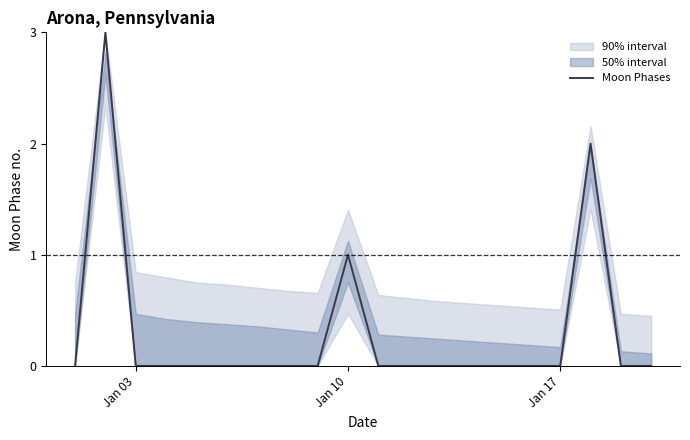

How many categories are shown in the chart?

20